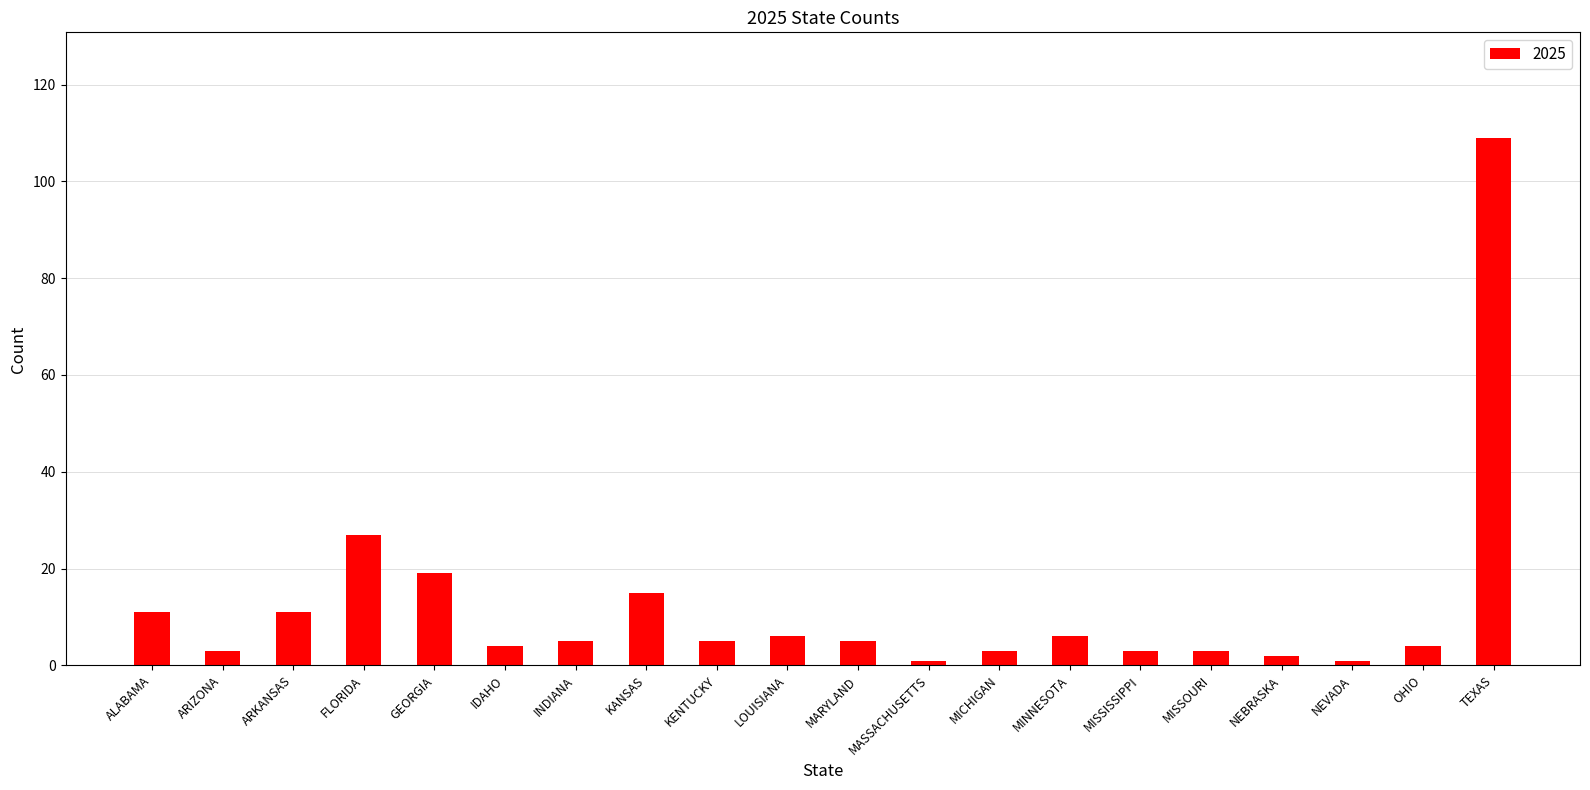

Does the chart contain stacked bars?

No